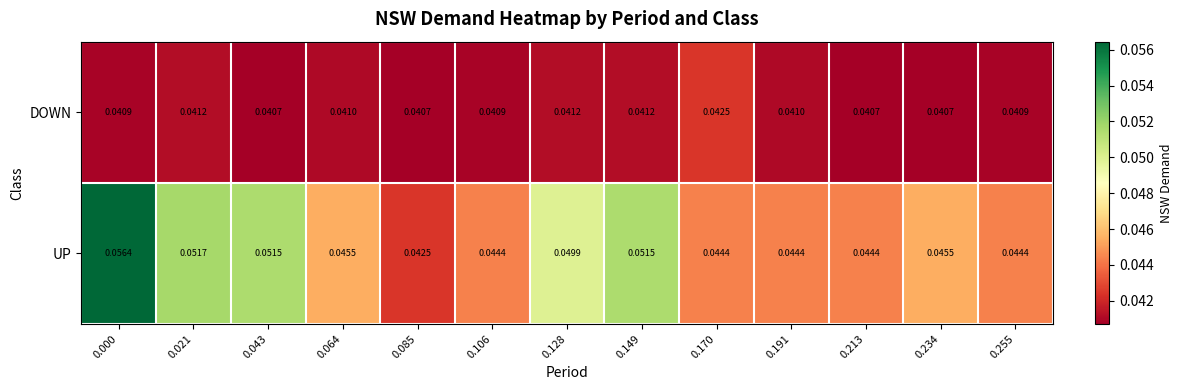

Which series has the widest spread of values?

UP